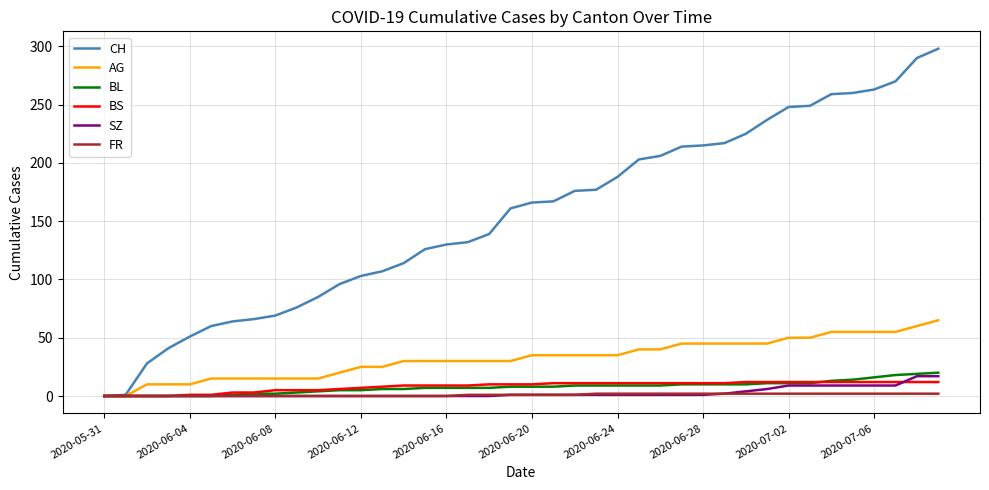

What are all the series names shown in the legend?

CH, AG, BL, BS, SZ, FR